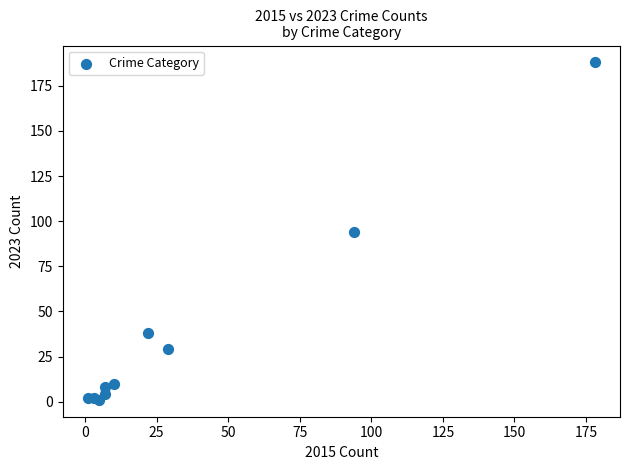

What is the average X value?

36